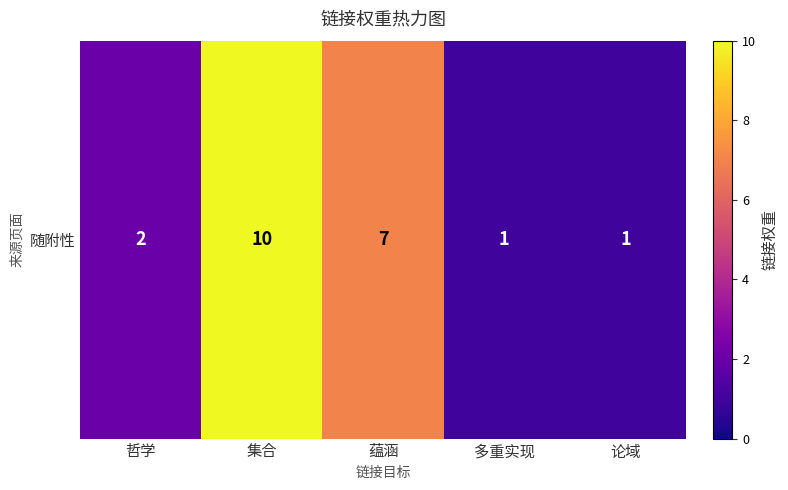

Reading left to right, transcribe all the data shown in this chart.

哲学=2	集合=10	蕴涵=7	多重实现=1	论域=1